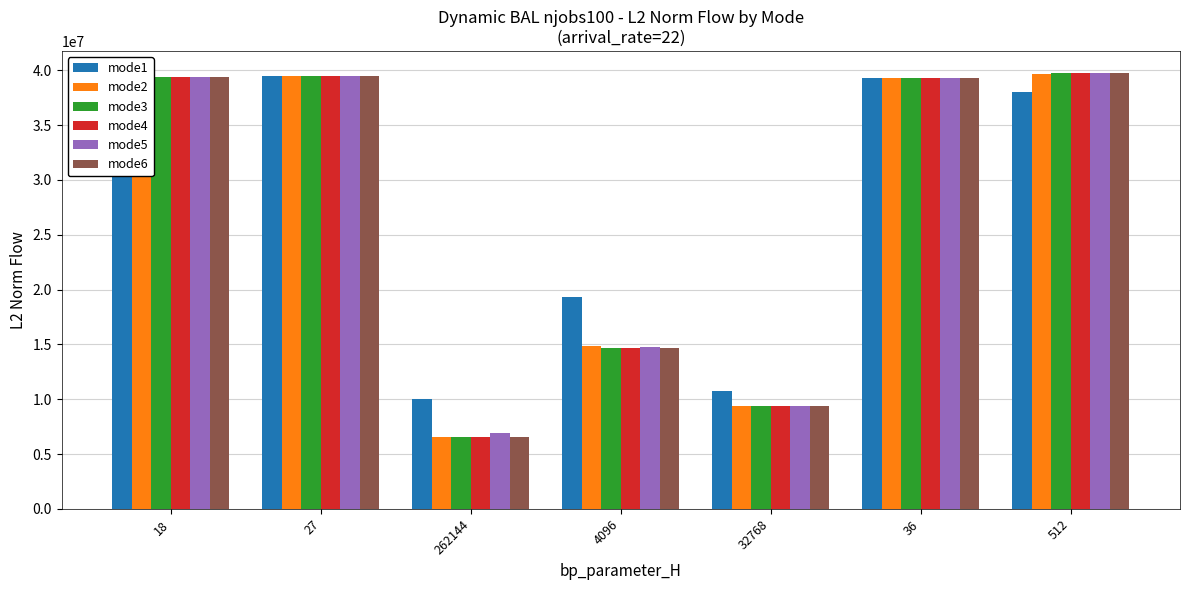

What is the total value across all series at 36?

235984480.6